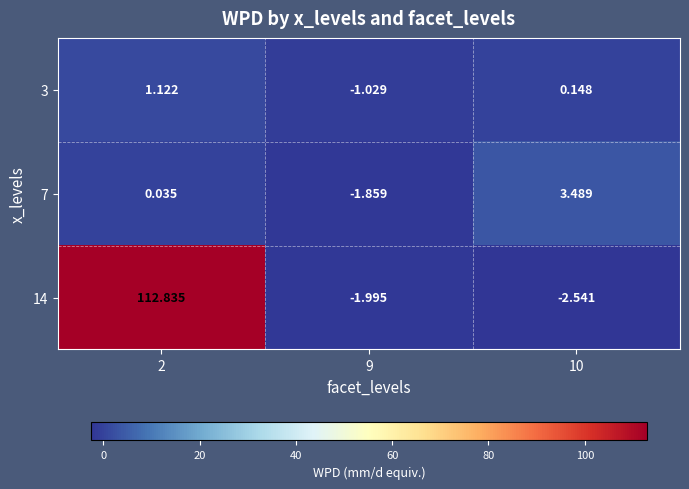

Is the value of 14 at 2 greater than the value of 7 at 10?

Yes